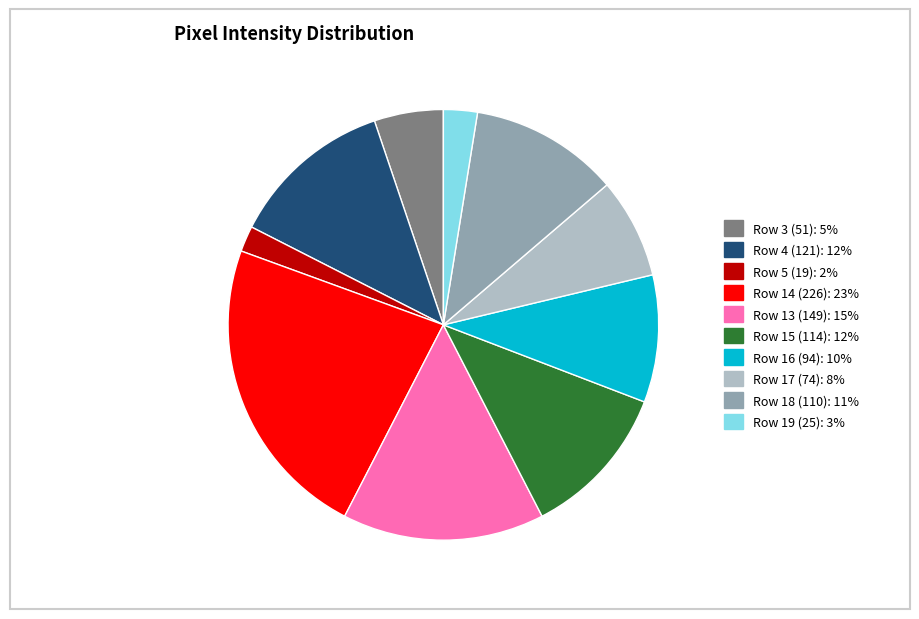

Do Row 13 (149) and Row 18 (110) together represent more than half of the pie?

No